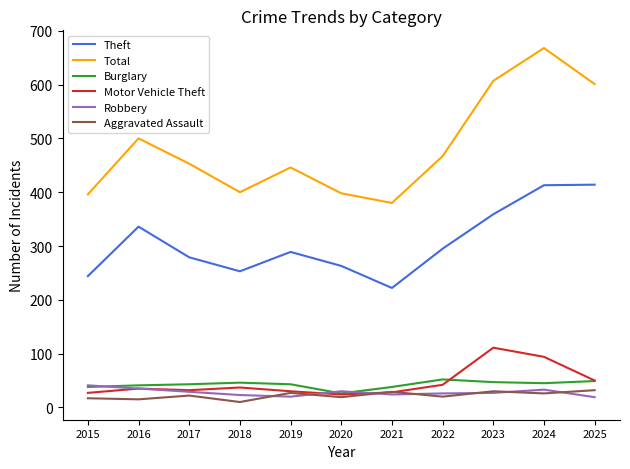

What is the difference between the highest and lowest values at 2015?

379